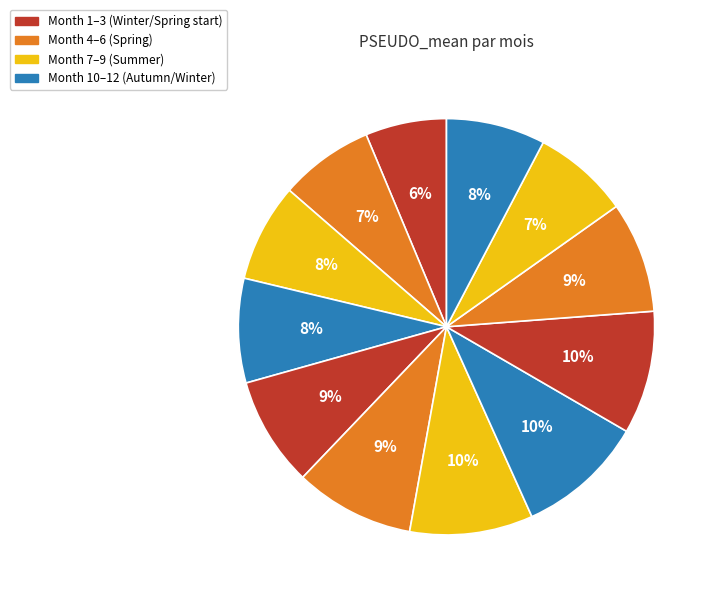

Count the number of slices in the pie.

12